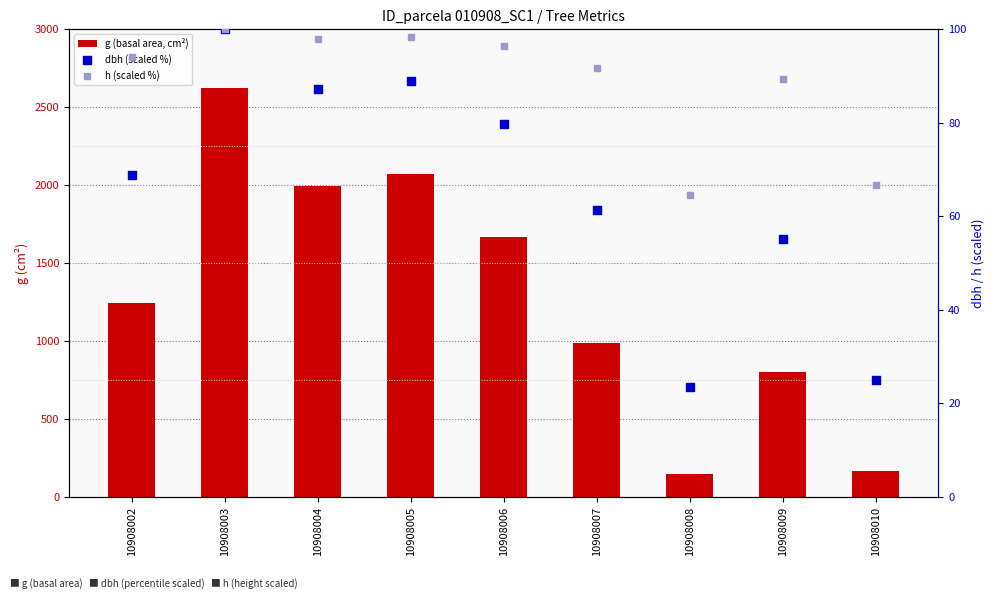

Which series contains the highest Y value?

g